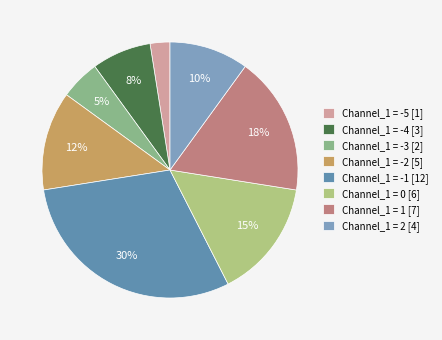

What is the largest slice in the pie chart?

Channel_1 = -1 [12]